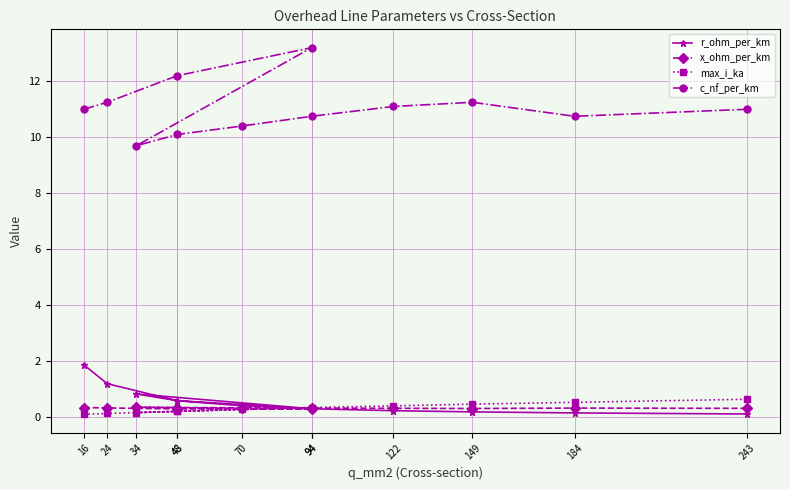

At which category is the sum across all series the highest?

94